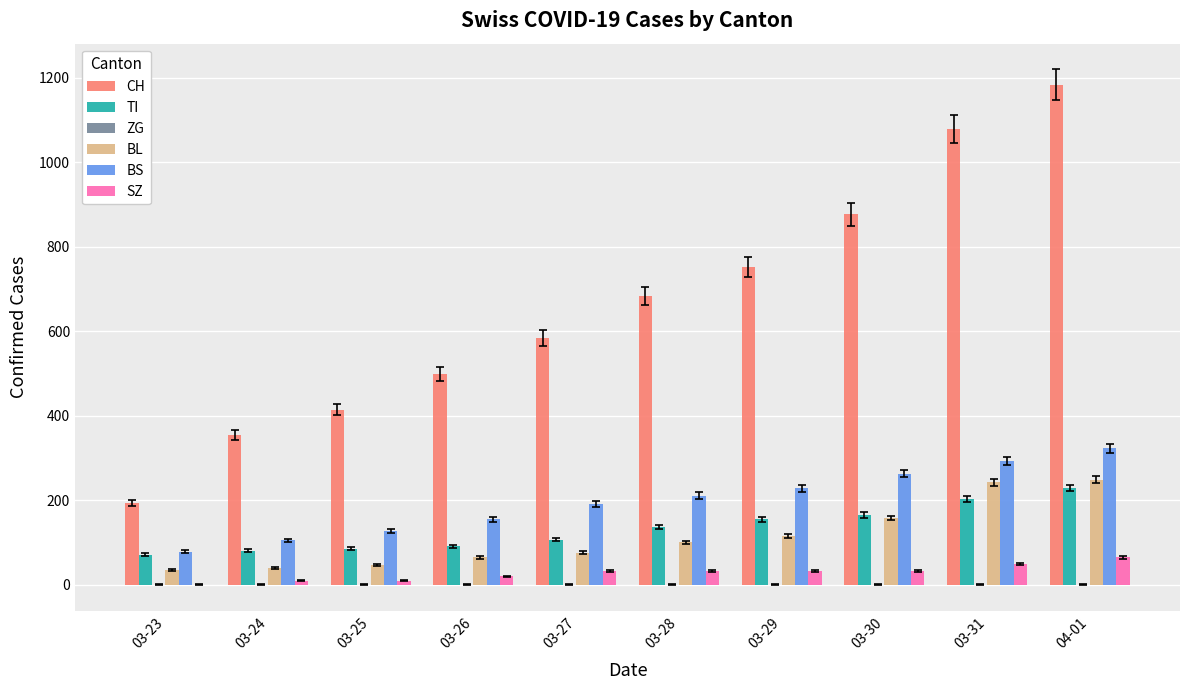

What is the maximum value for BS?

323